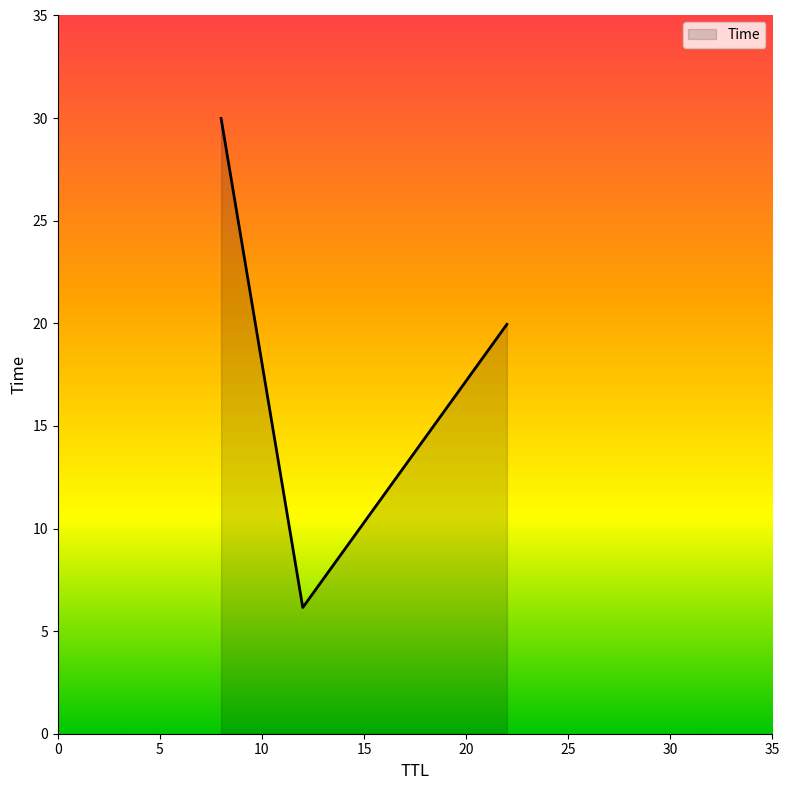

What is the sum of all values?

56.1